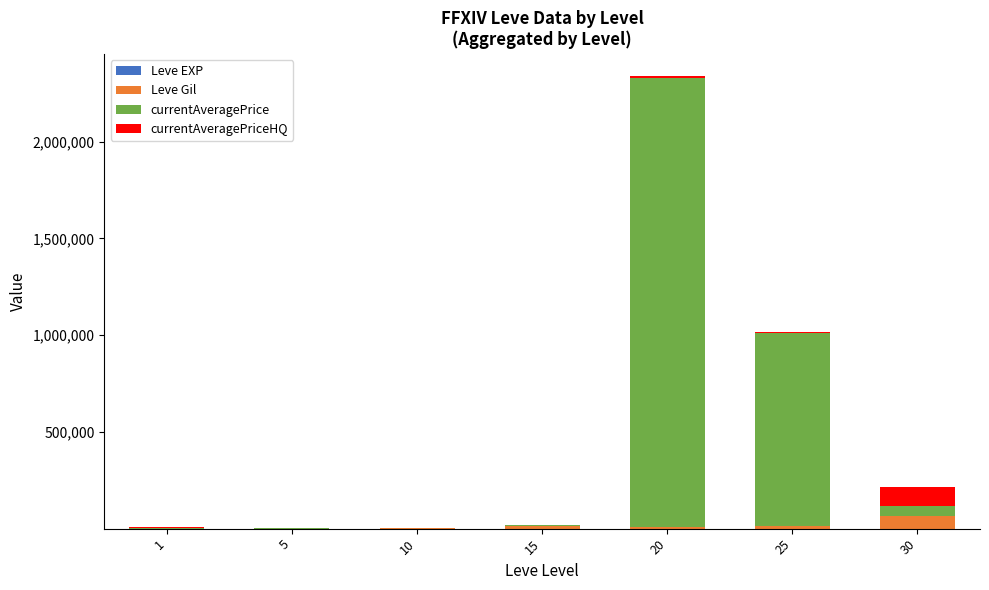

At which category is the sum across all series the highest?

20